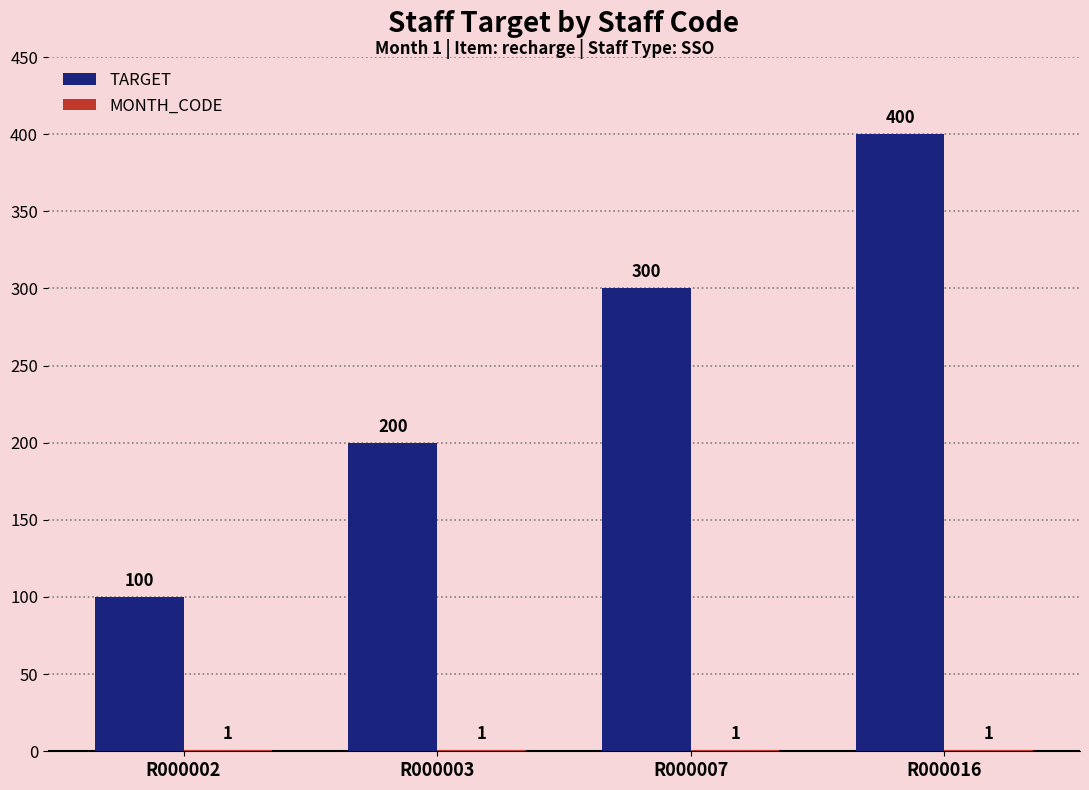

What is the total value across all series at R000003?

201